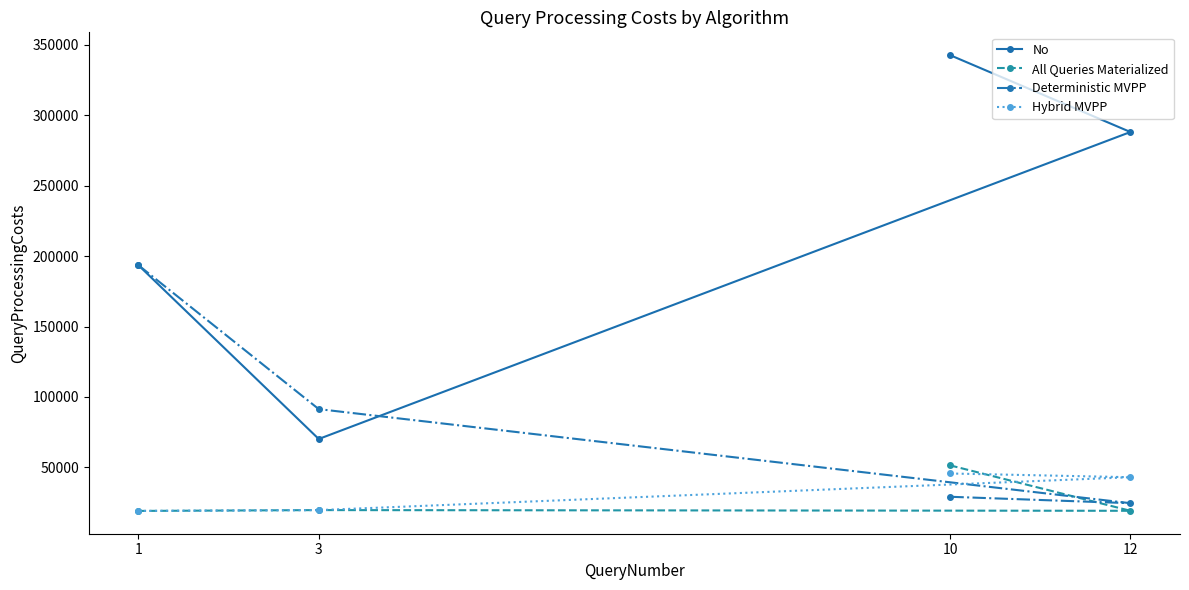

Which series has the widest spread of values?

No